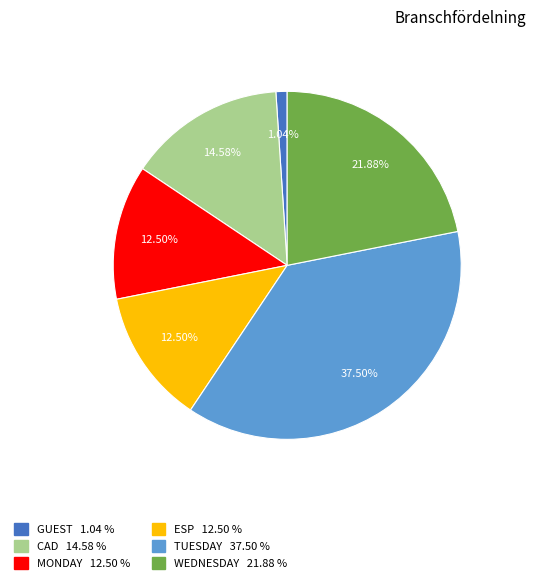

Is there any slice that represents more than half of the pie?

No